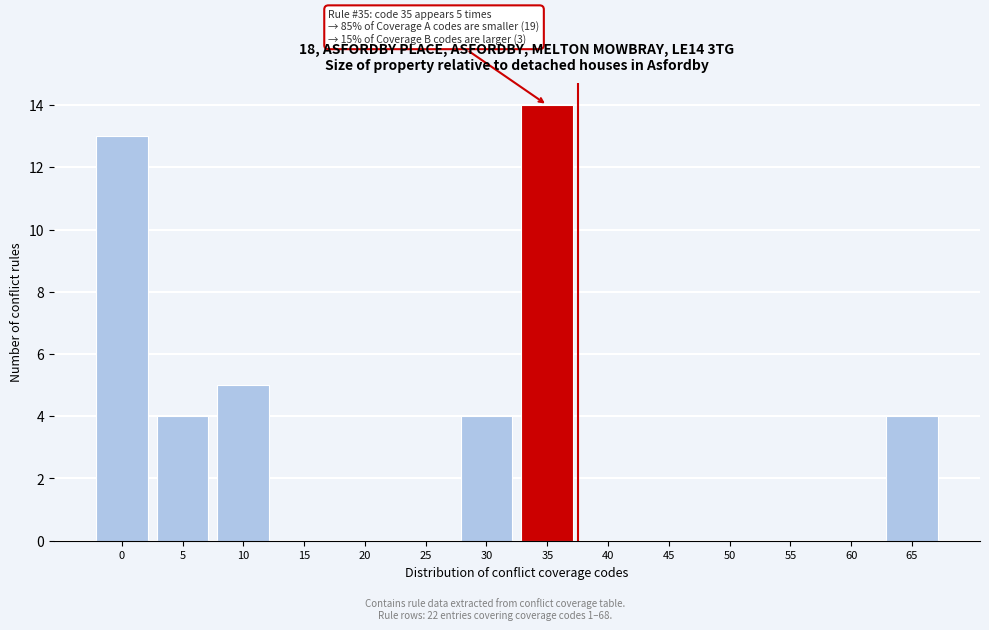

Reading right to left, list all the values displayed in this chart.

65=4	60=0	55=0	50=0	45=0	40=0	35=14	30=4	25=0	20=0	15=0	10=5	5=4	0=13